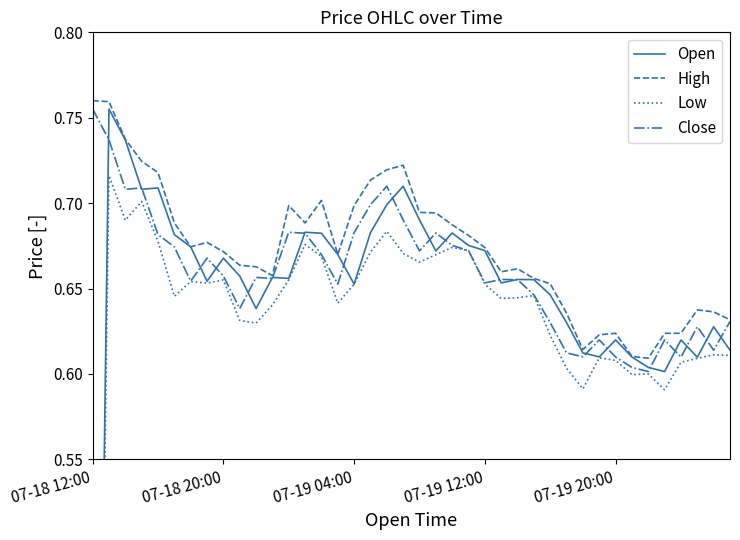

At which label is Low closest to 0?

07-18 12:00